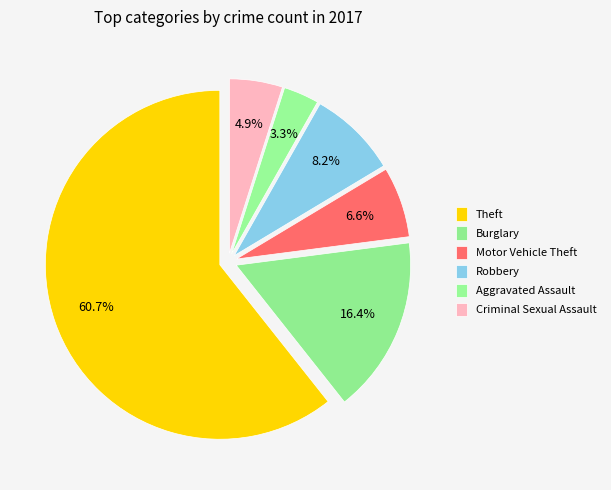

How many slices are in this pie chart?

6